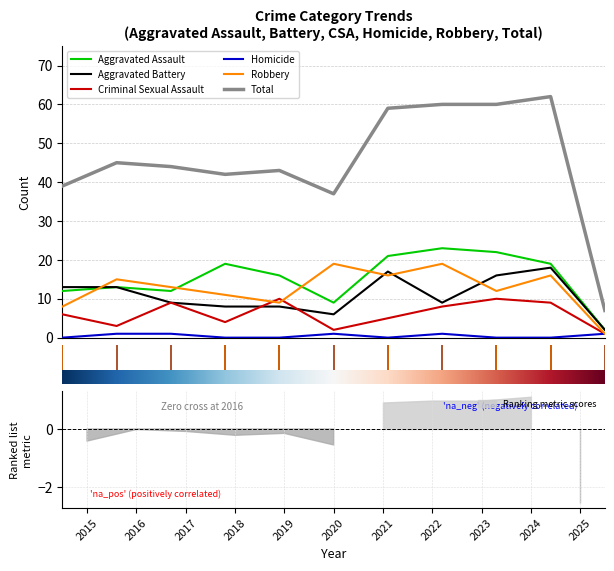

Does the chart display data point markers on the line(s)?

No